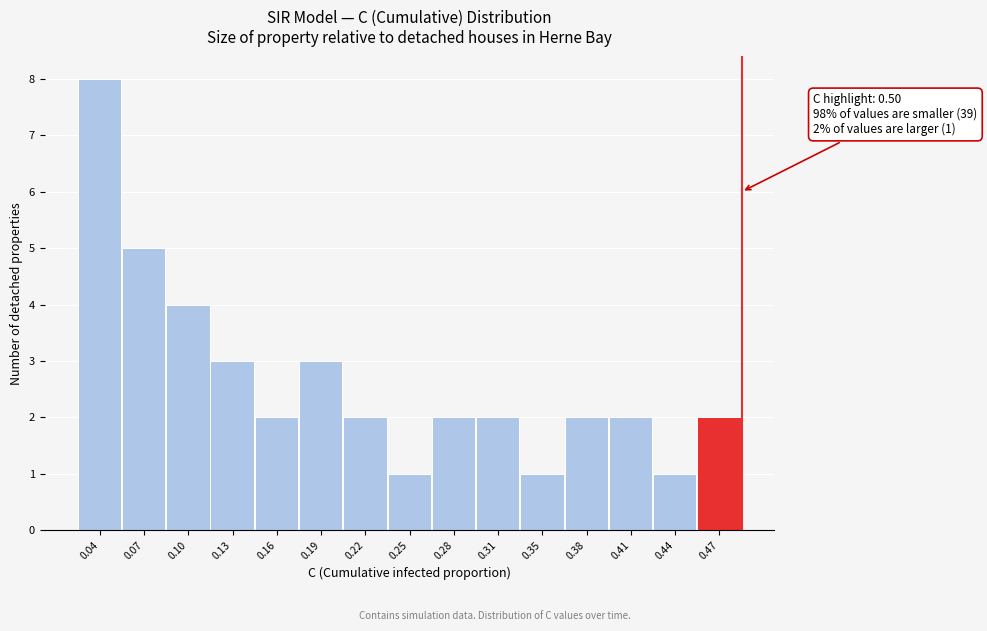

Reading right to left, transcribe all the data shown in this chart.

2	1	2	2	1	2	2	1	2	3	2	3	4	5	8